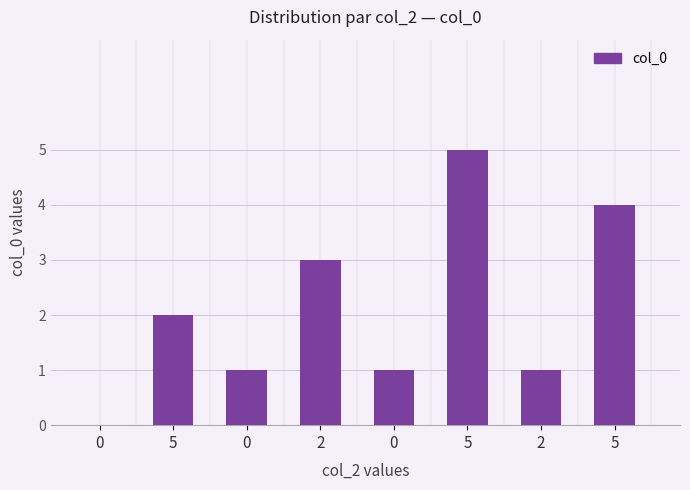

What is the difference between the second highest and second lowest values?

3